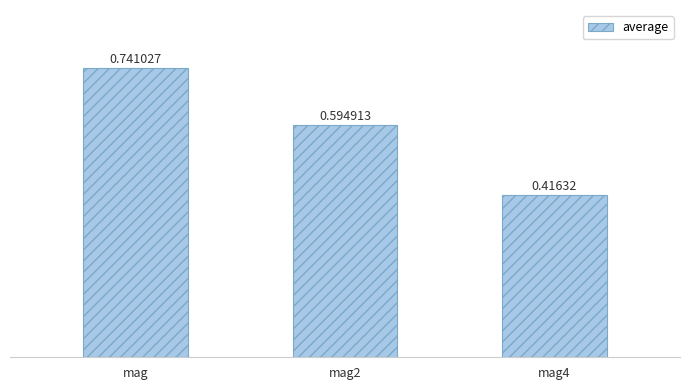

What is the label of the 2nd bar from the left?

mag2